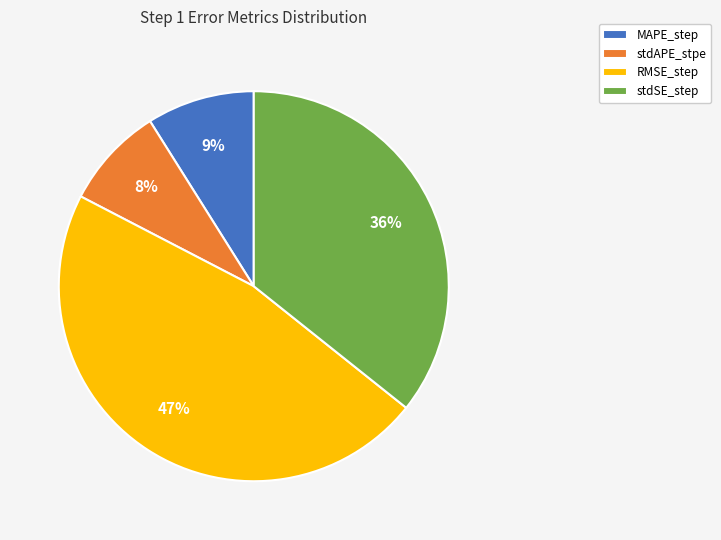

Is there a majority slice in this chart?

No